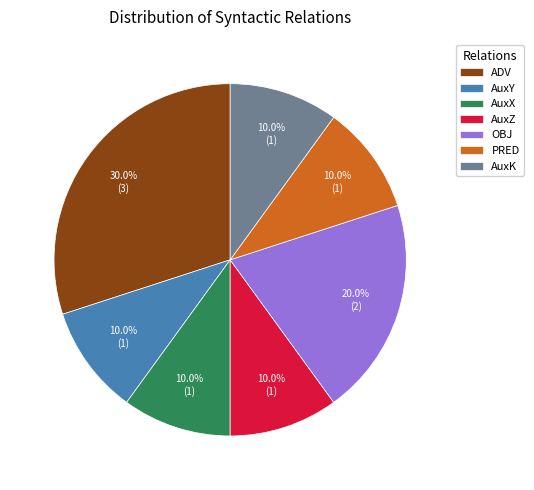

Is AuxZ the majority of the pie?

No